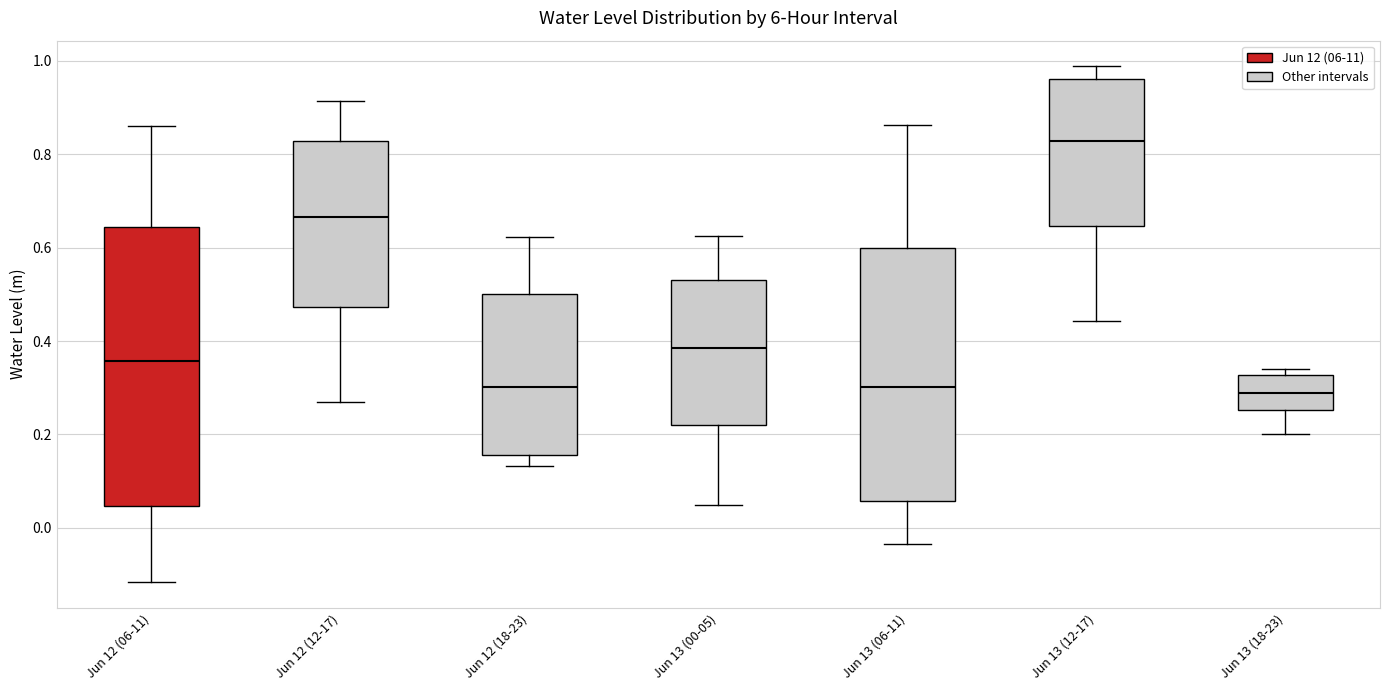

Reading left to right, read every box against the y-axis: the position of its median line, the range the box covers, and the ends of its whiskers. The values are not printed on the chart, so give them approximately, as read against the axis.

Jun 12 (06-11): median 0.36, box 0.04 to 0.64, whiskers -0.12 to 0.86
Jun 12 (12-17): median 0.66, box 0.48 to 0.82, whiskers 0.26 to 0.92
Jun 12 (18-23): median 0.30, box 0.16 to 0.50, whiskers 0.14 to 0.62
Jun 13 (00-05): median 0.38, box 0.22 to 0.54, whiskers 0.04 to 0.62
Jun 13 (06-11): median 0.30, box 0.06 to 0.60, whiskers -0.04 to 0.86
Jun 13 (12-17): median 0.82, box 0.64 to 0.96, whiskers 0.44 to 0.98
Jun 13 (18-23): median 0.28, box 0.26 to 0.32, whiskers 0.20 to 0.34